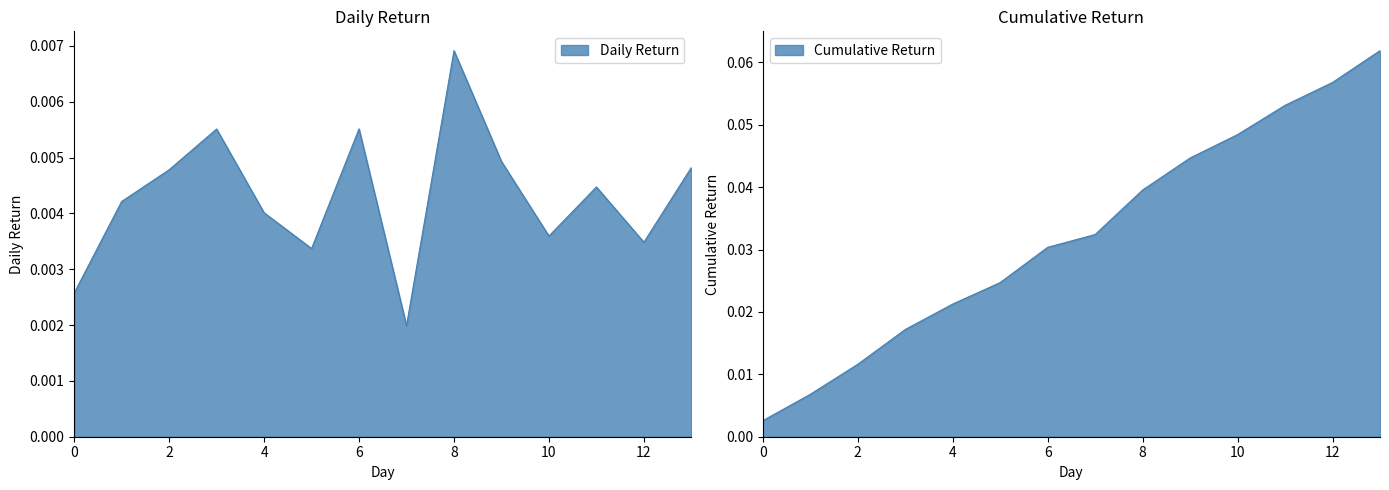

At which label does Cumulative Return reach its peak?

13